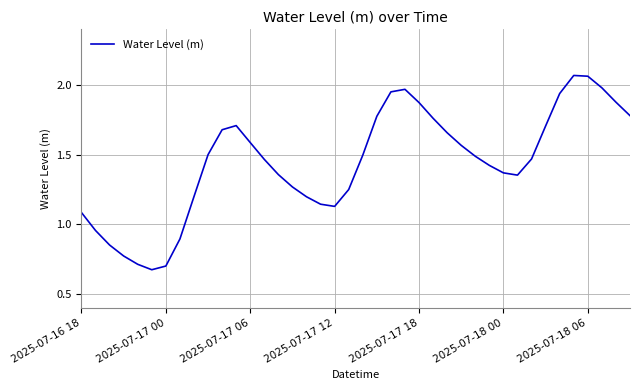

Does the chart have visible grid lines?

Yes